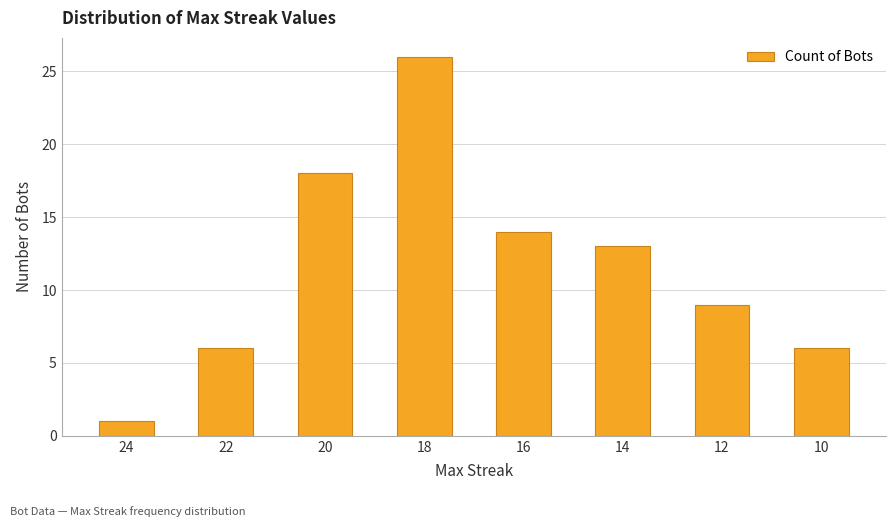

What is the average value?

12